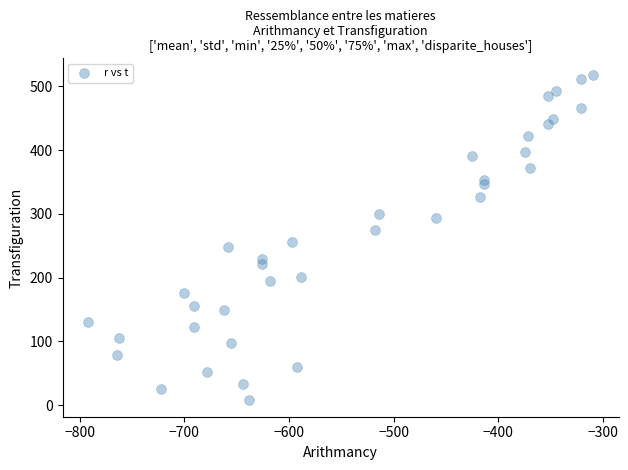

What Y value in the scatter plot is closest to 262?

255.8